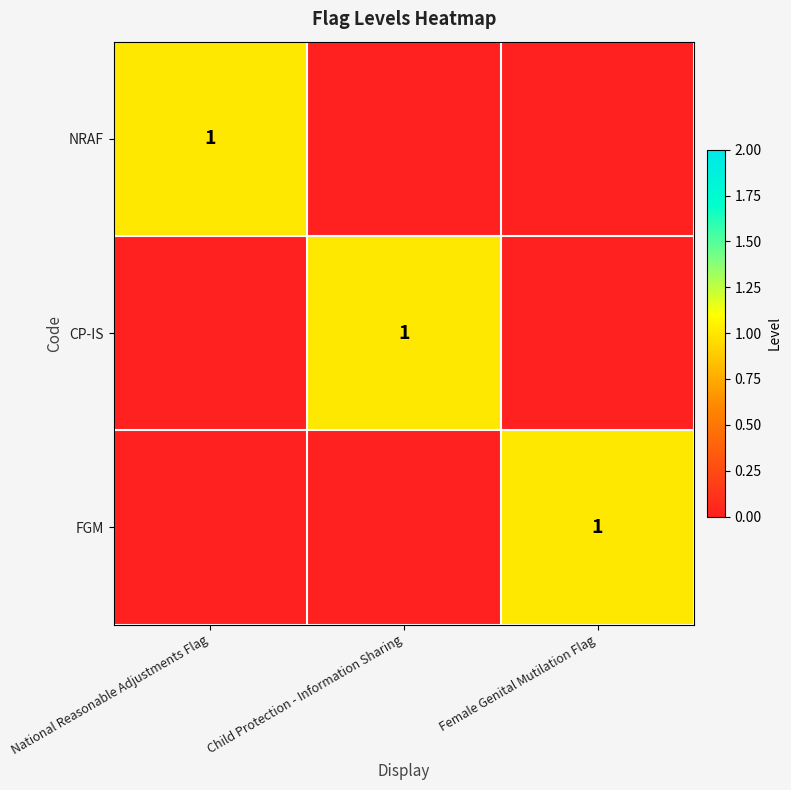

True or false: FGM has a value of 1 at Female Genital Mutilation Flag.

True